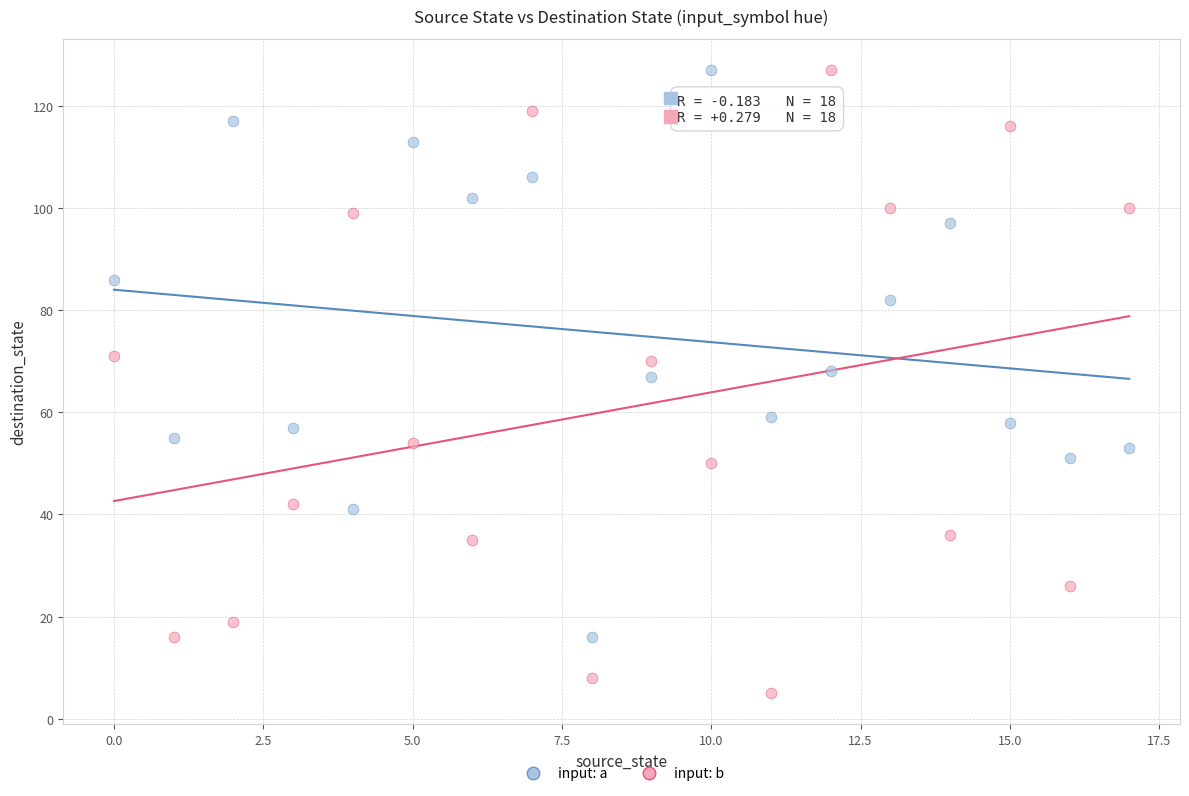

Which series has the largest Y range (max minus min)?

input: b